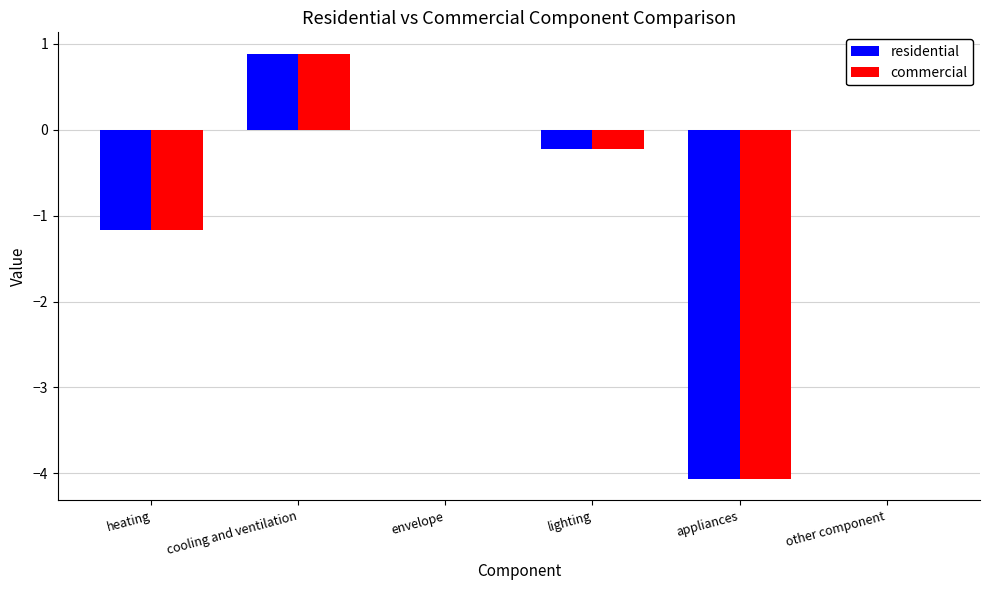

What is the highest value of the residential series?

0.9